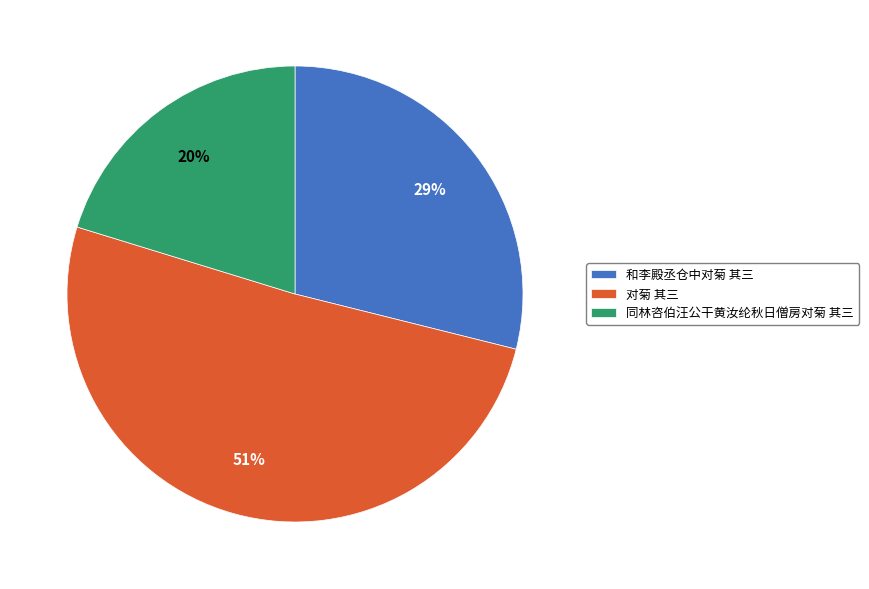

Which has a higher value, 同林咨伯汪公干黄汝纶秋日僧房对菊 其三 or 对菊 其三?

对菊 其三